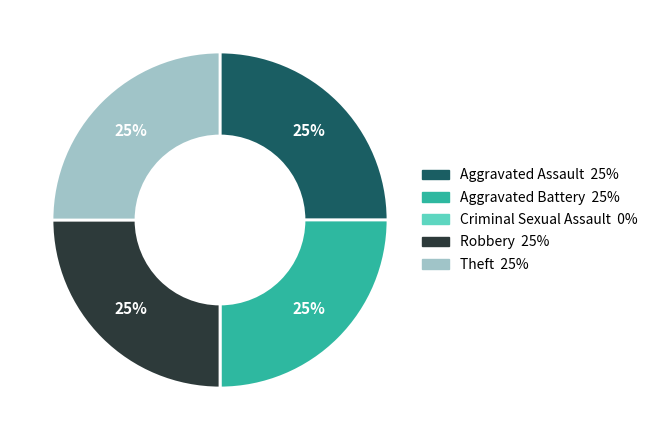

To the nearest percent, what portion does Aggravated Battery represent?

25%